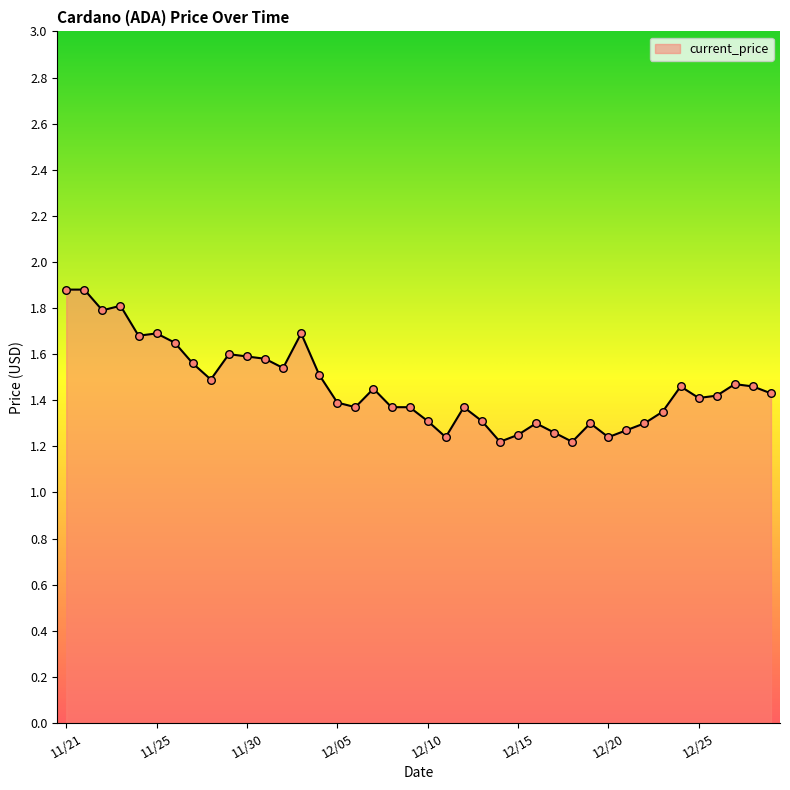

What is the greatest value displayed?

1.9